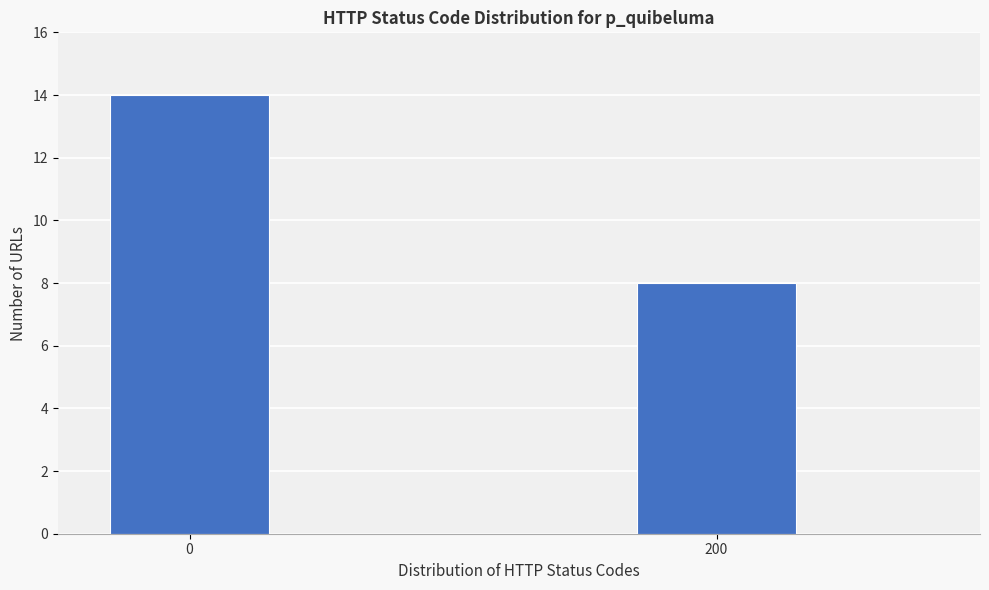

Reading right to left, transcribe all the data shown in this chart.

200=8	0=14